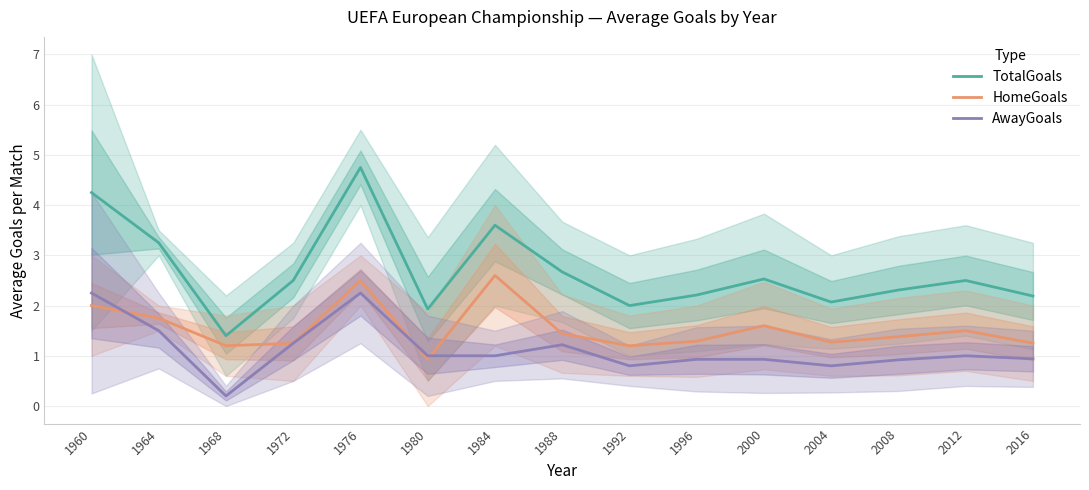

At which label does TotalGoals reach its minimum?

1968